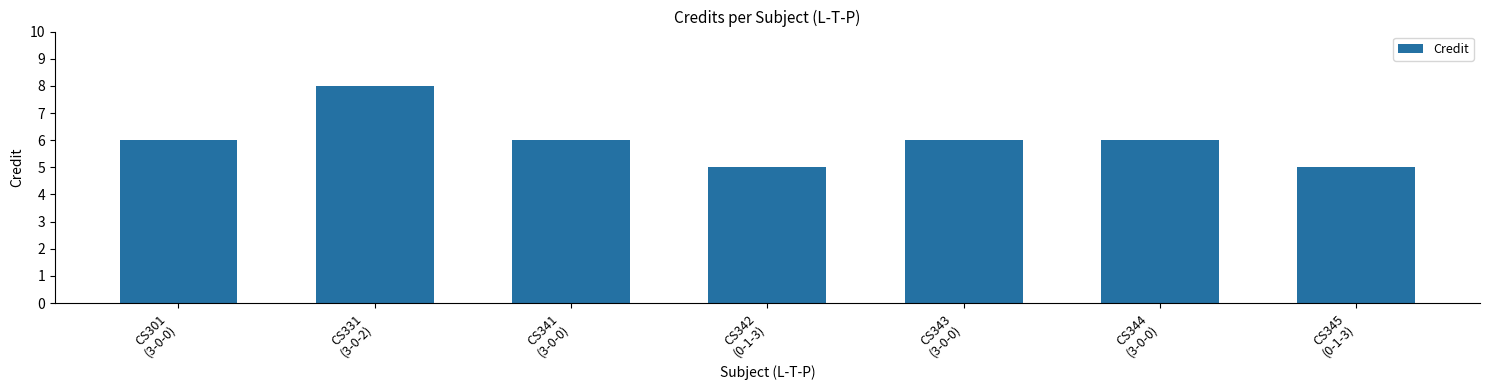

What is the maximum value shown in the chart?

8